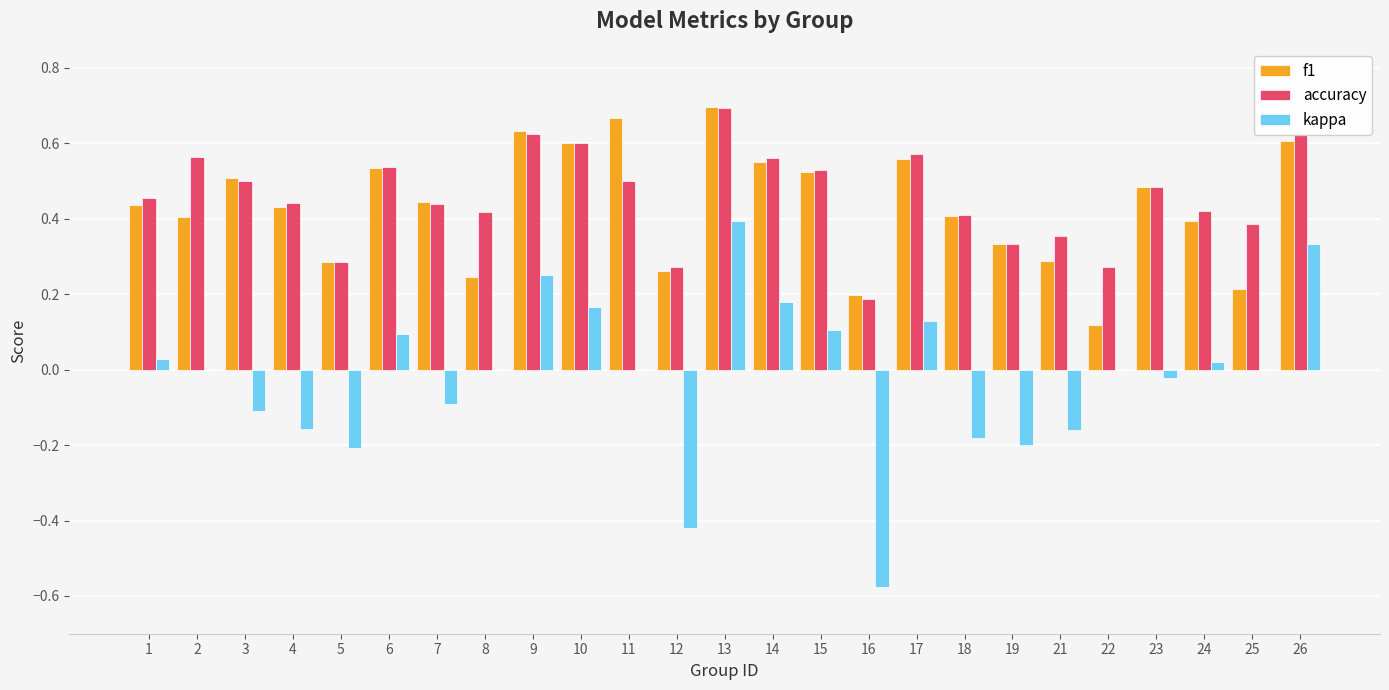

What is the sum of the f1 values at 6 and 10?

1.1